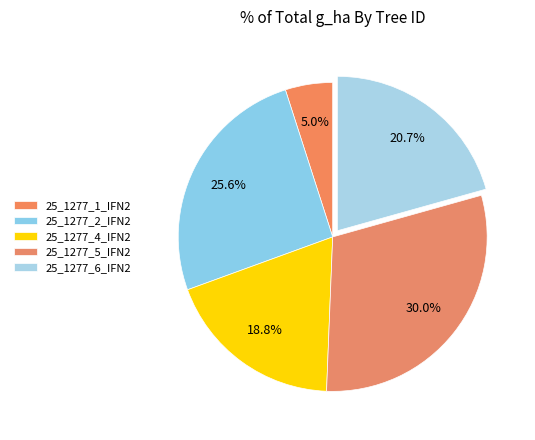

How many slices are in this pie chart?

5